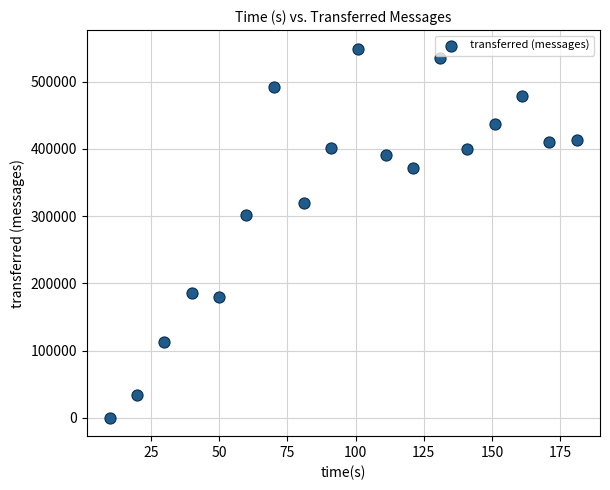

What Y value in the scatter plot is closest to 274720?

301460